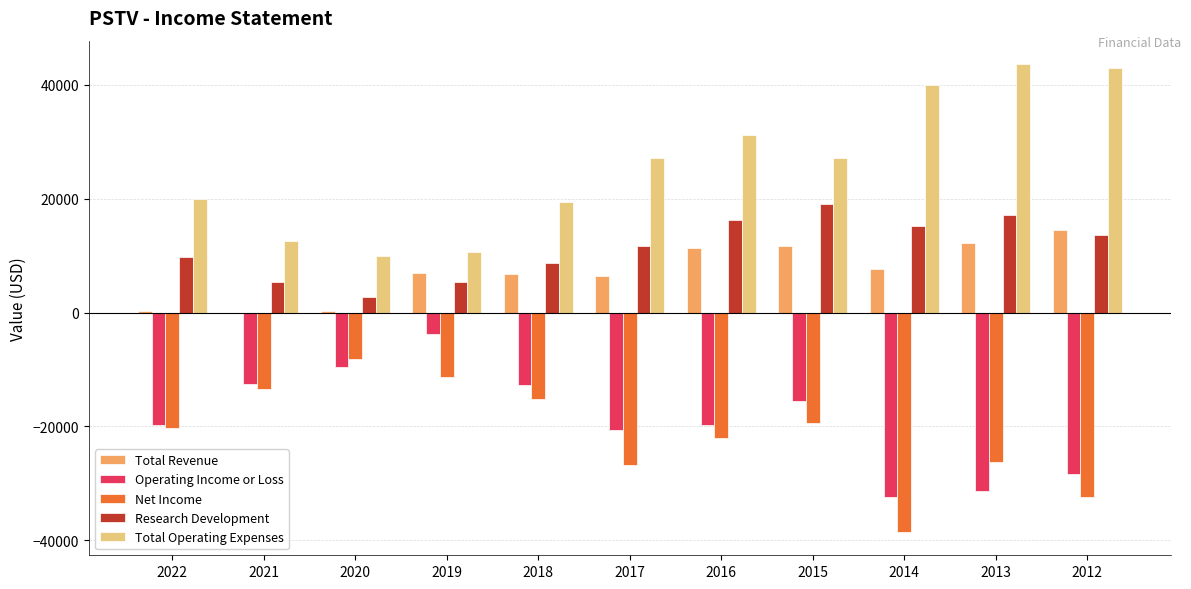

What is the highest value of the Research Development series?

19000